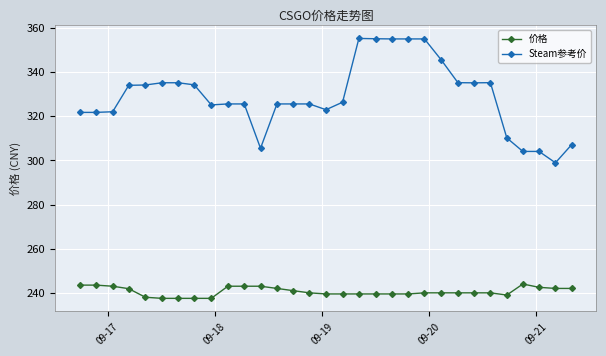

True or false: 价格 and Steam参考价 cross at least once.

False